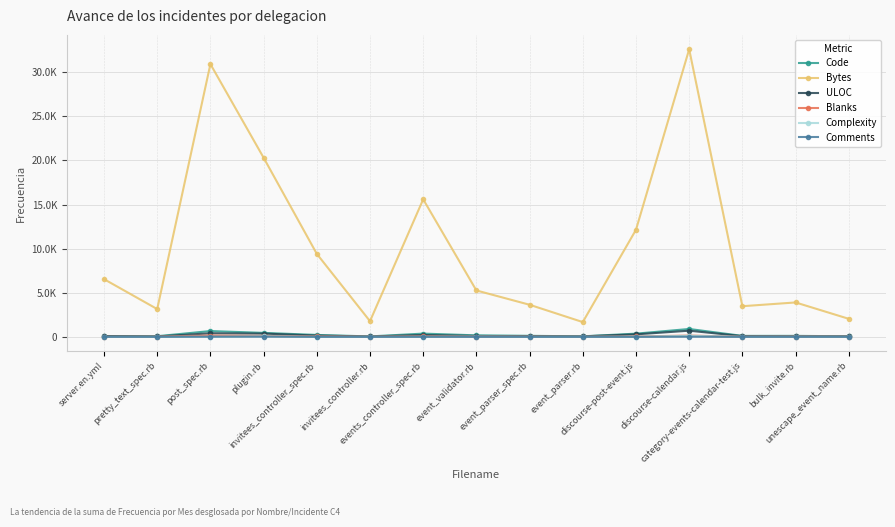

List the labels in order of Comments value, smallest first.

server.en.yml, discourse-post-event.js, category-events-calendar-test.js, pretty_text_spec.rb, invitees_controller_spec.rb, invitees_controller.rb, events_controller_spec.rb, event_validator.rb, event_parser_spec.rb, event_parser.rb, bulk_invite.rb, unescape_event_name.rb, discourse-calendar.js, post_spec.rb, plugin.rb